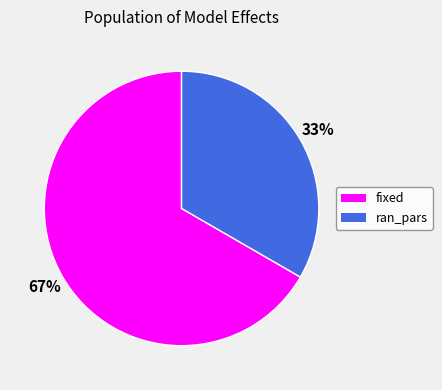

What percentage is the ran_pars slice, to the nearest percent?

33%